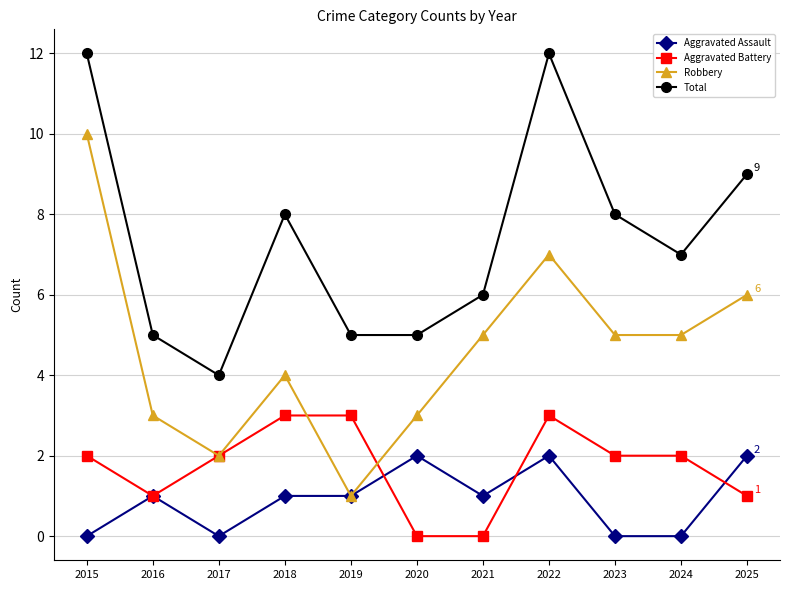

Which series has the widest spread of values?

Robbery